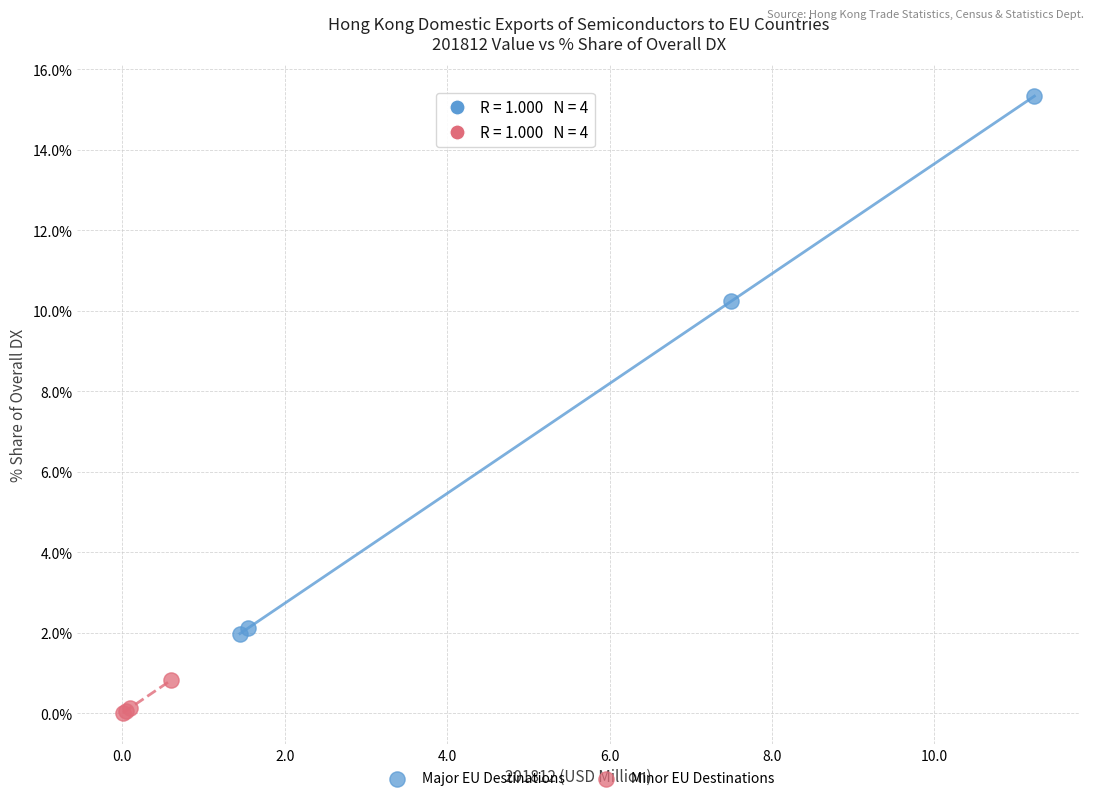

Which series contains the lowest Y value?

Minor EU Destinations